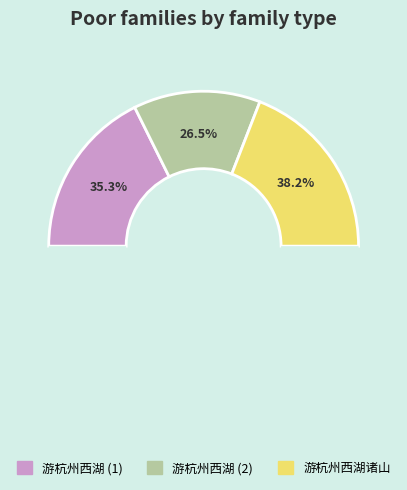

To the nearest percent, what percentage of the pie is 游杭州西湖?

35%